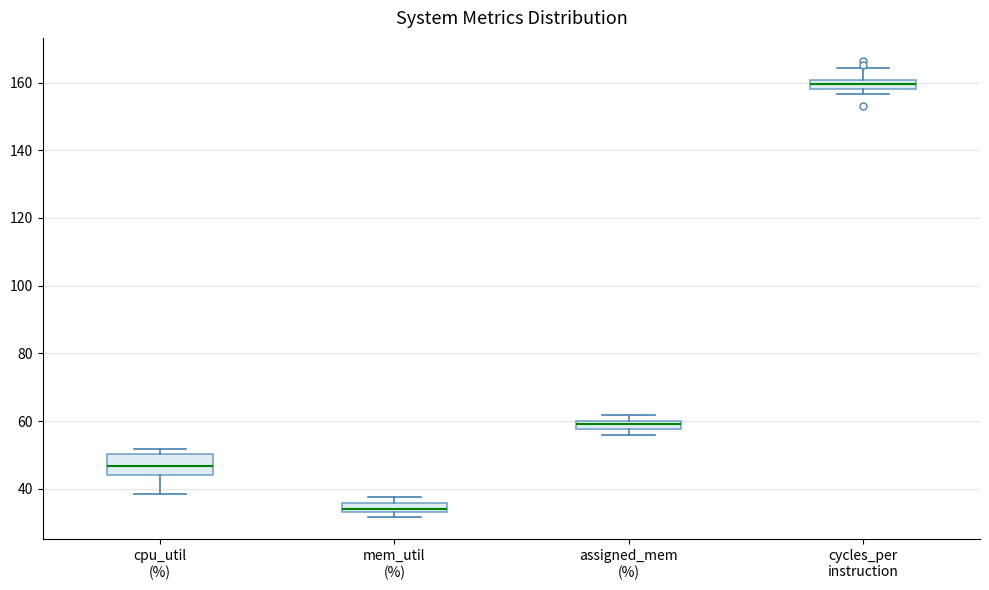

Which box is the tallest, from its lower edge to its upper edge?

cpu_util (%)